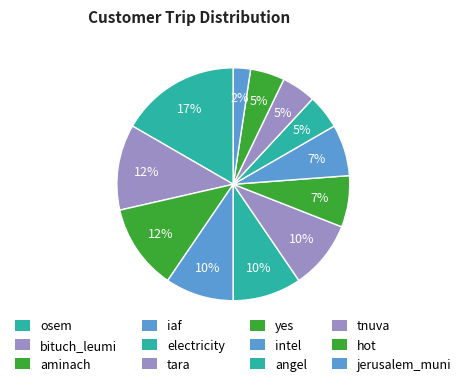

Does tnuva represent more than half of the total?

No